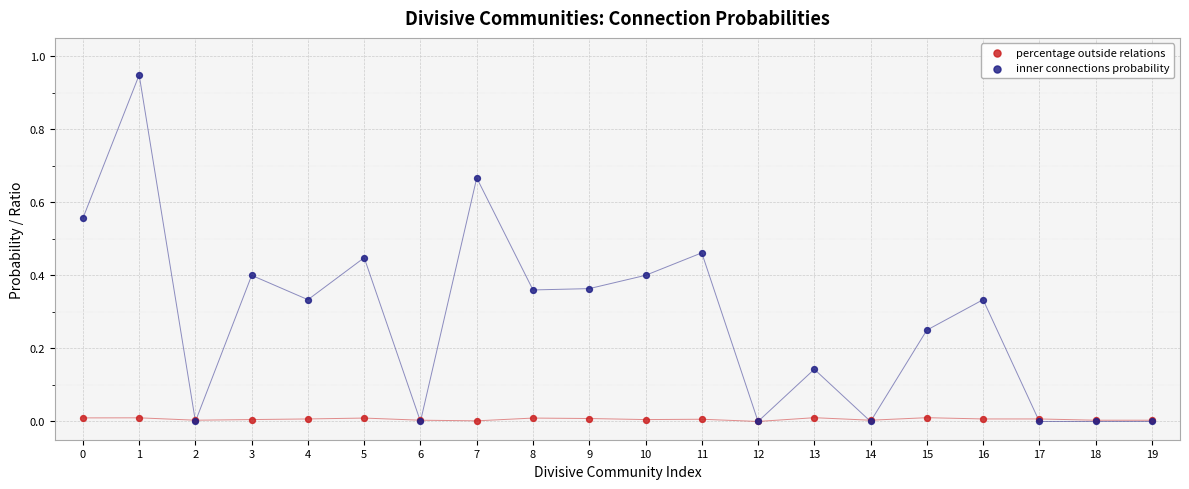

Which series has the widest spread of Y values?

inner connections probability